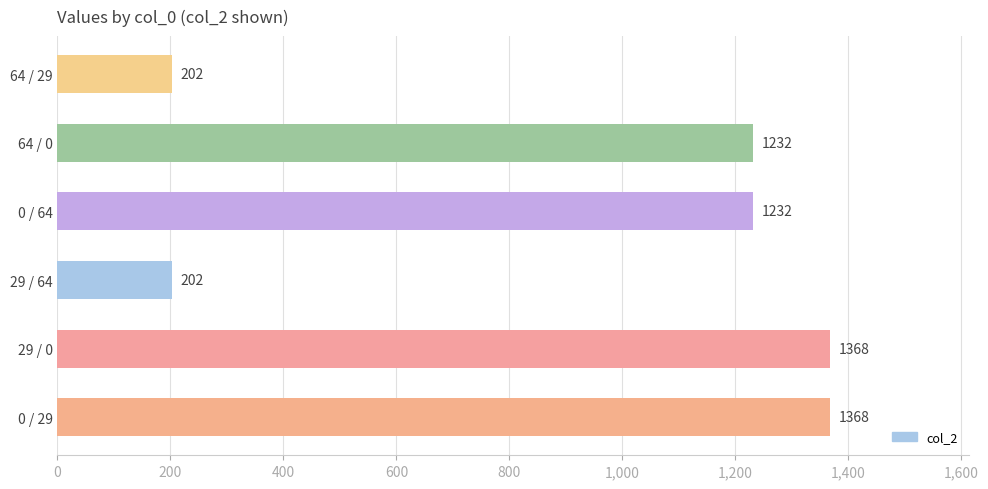

The chart shows a value of 1368 at 29 / 0. True or false?

True